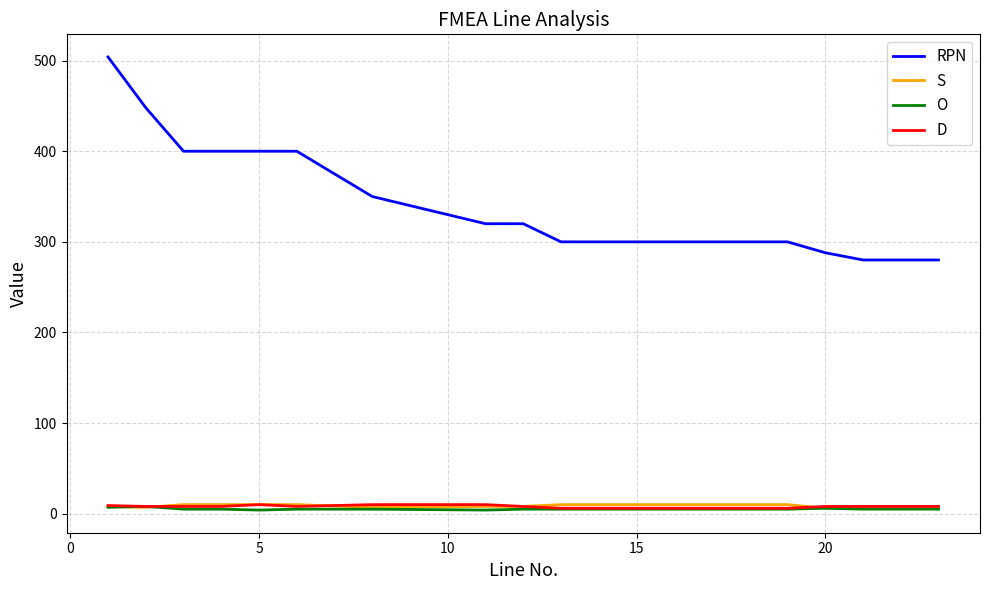

What is the difference between the maximum and second lowest values in the RPN series?

224